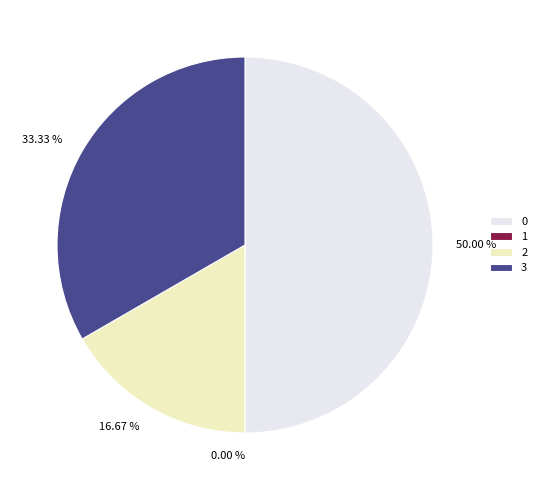

The 0 slice represents 50% of the pie. True or false?

True